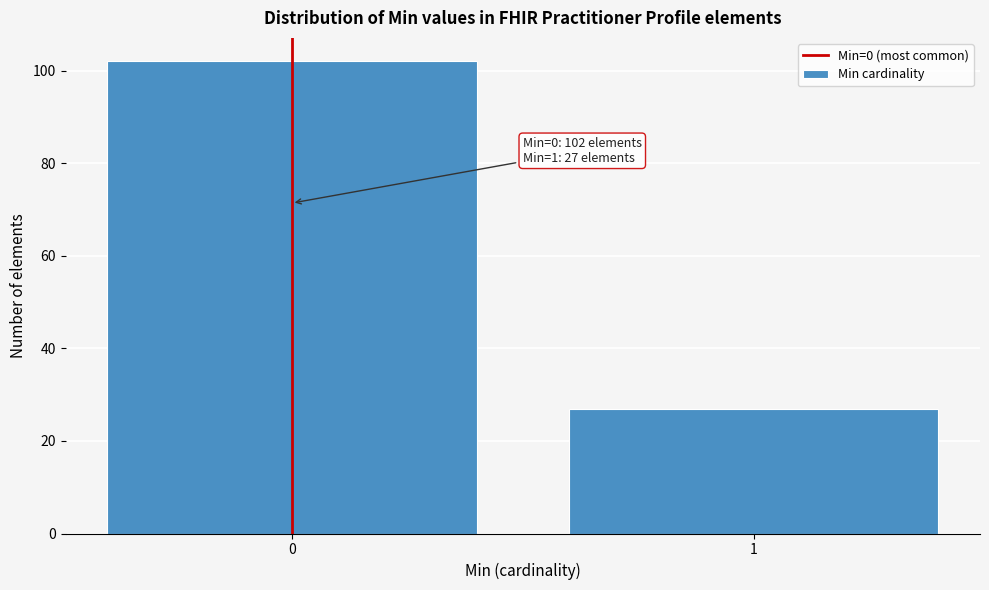

Reading left to right, extract all data points from this chart.

102	27